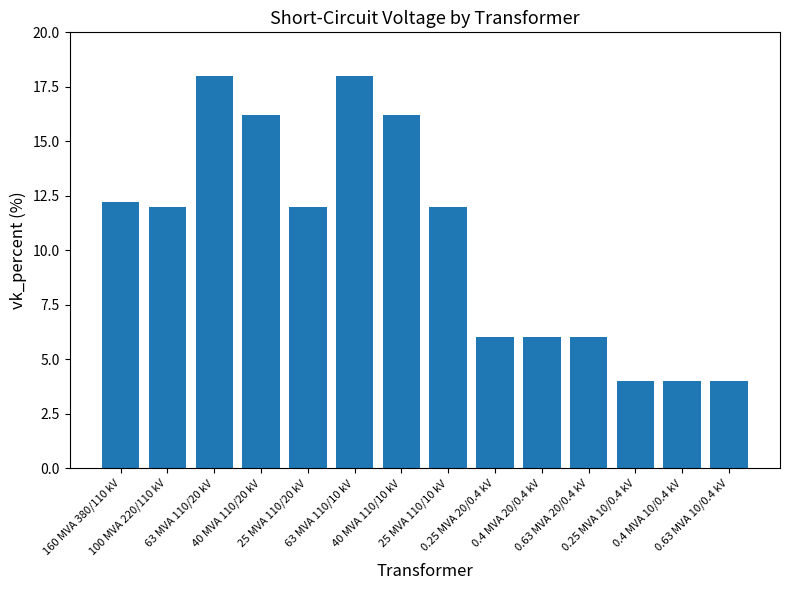

Reading left to right, list all the values displayed in this chart.

160 MVA 380/110 kV=12.2	100 MVA 220/110 kV=12.0	63 MVA 110/20 kV=18.0	40 MVA 110/20 kV=16.2	25 MVA 110/20 kV=12.0	63 MVA 110/10 kV=18.0	40 MVA 110/10 kV=16.2	25 MVA 110/10 kV=12.0	0.25 MVA 20/0.4 kV=6.0	0.4 MVA 20/0.4 kV=6.0	0.63 MVA 20/0.4 kV=6.0	0.25 MVA 10/0.4 kV=4.0	0.4 MVA 10/0.4 kV=4.0	0.63 MVA 10/0.4 kV=4.0